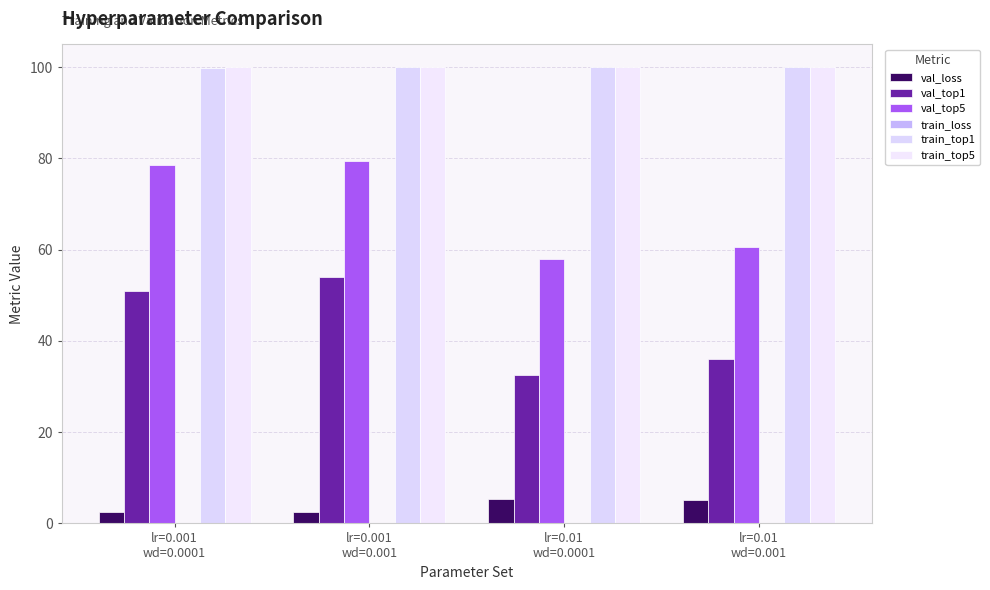

What is the difference between the train_top1 values at lr=0.001
wd=0.0001 and lr=0.01
wd=0.0001?

0.3